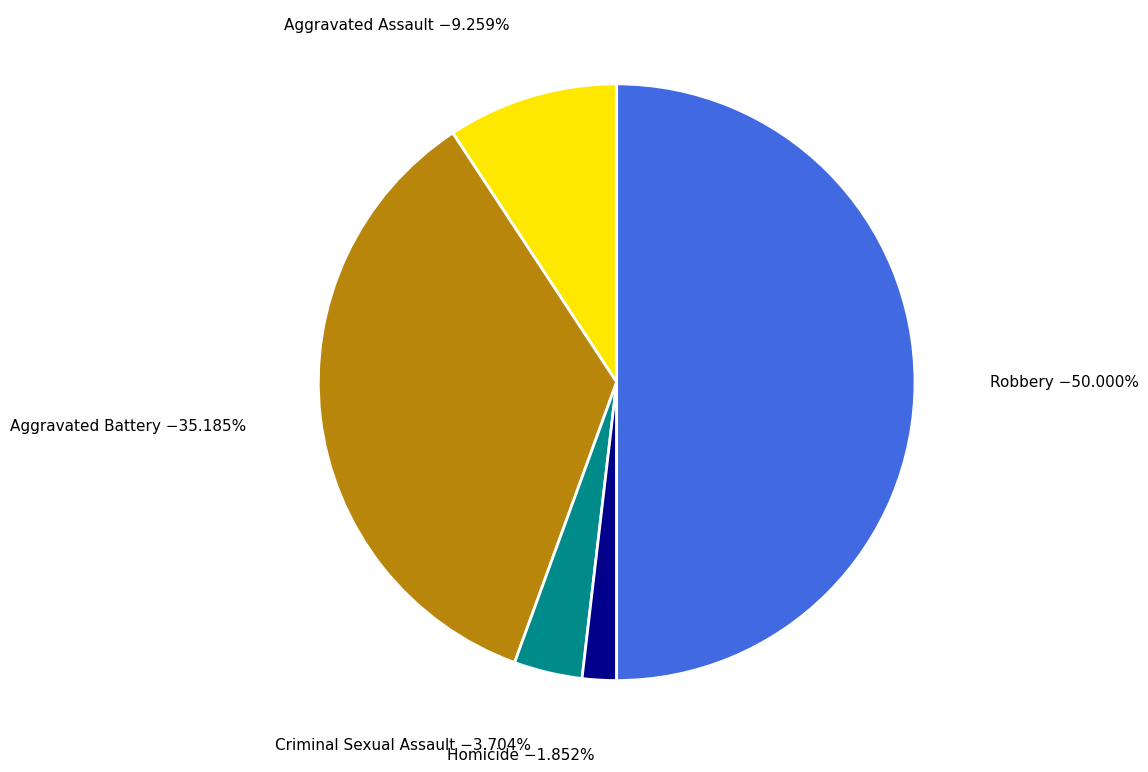

What is the largest slice in the pie chart?

Robbery